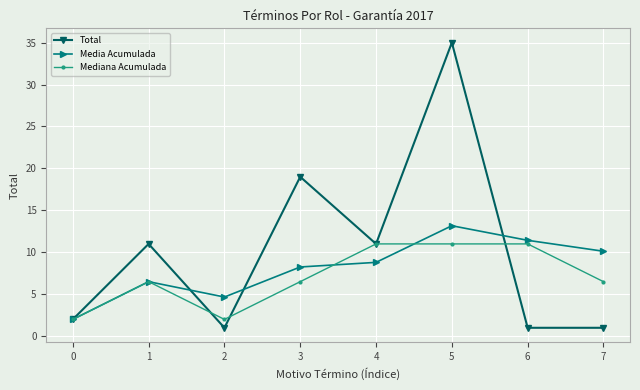

In Media Acumulada, how many points are higher than both neighbors (excluding endpoints)?

2